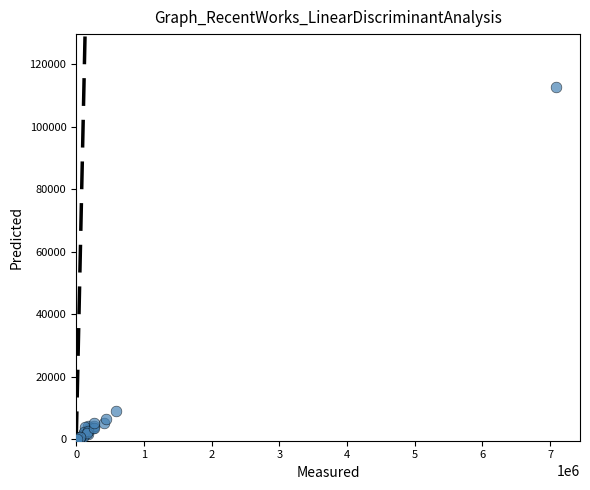

What Y value in the scatter plot is closest to 56423?

9025